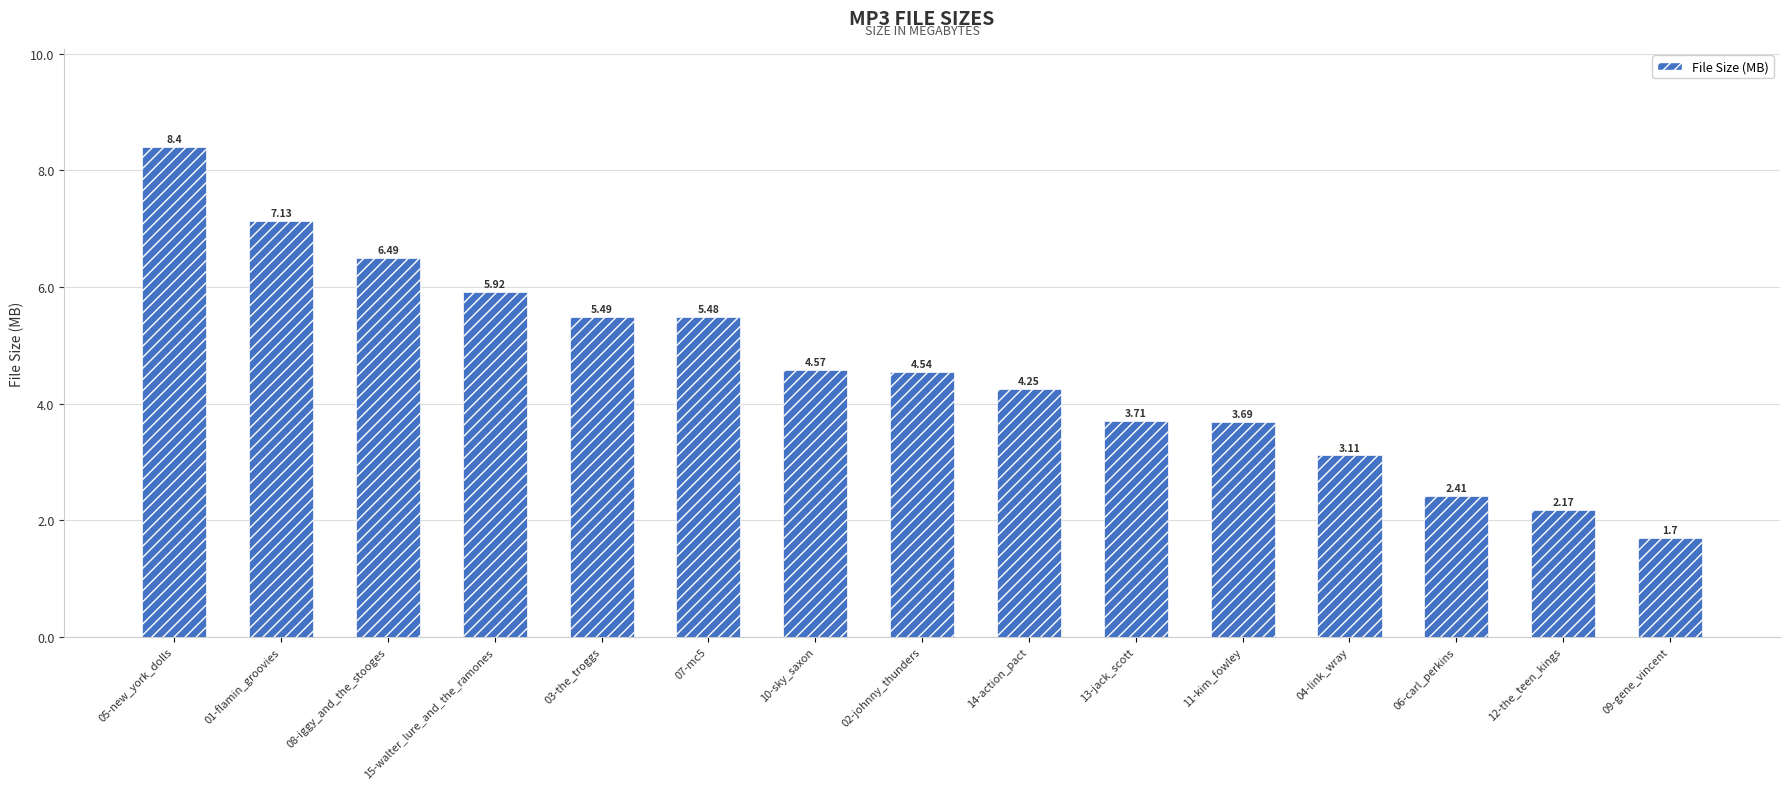

At which label does the data first exceed 4?

05-new_york_dolls